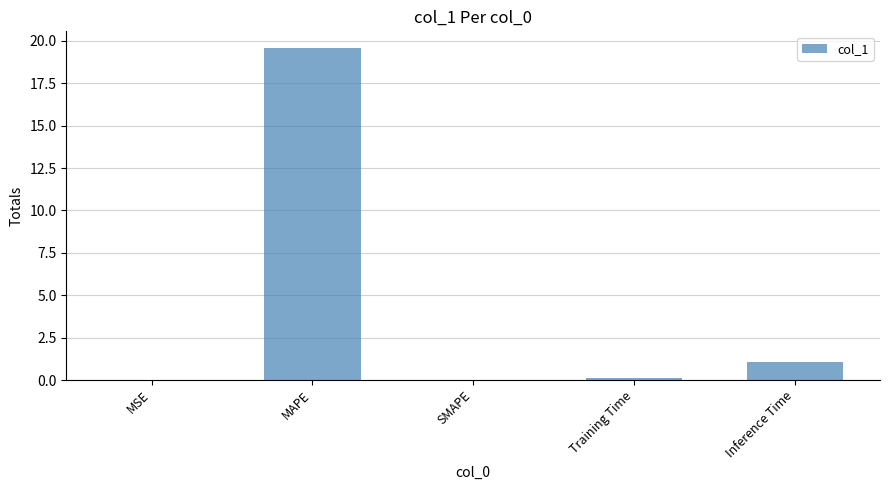

True or false: the data shows 26.4 at MAPE.

False